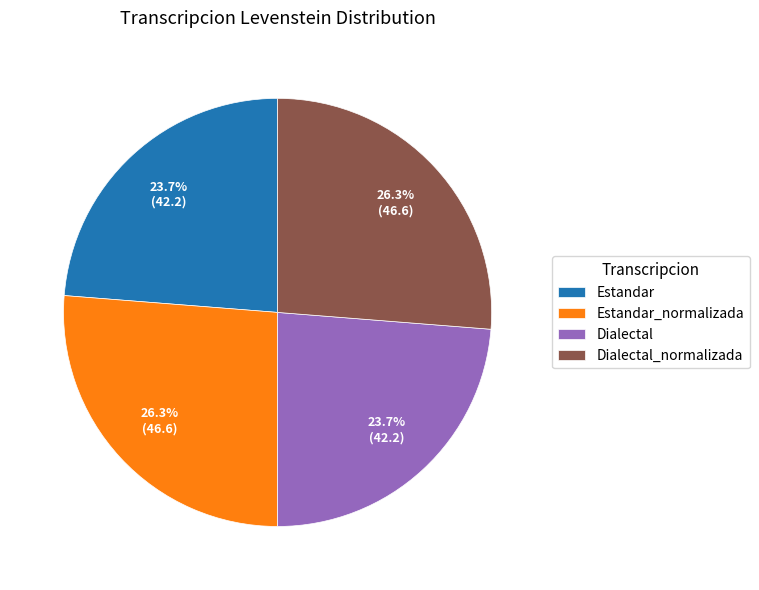

How many slices are in this pie chart?

4